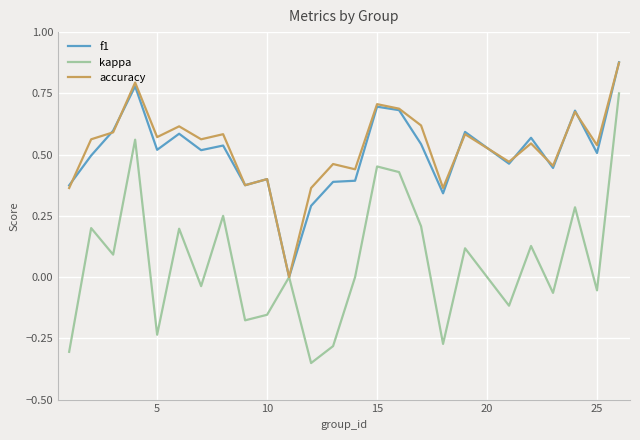

Which series has the largest range (max minus min)?

kappa